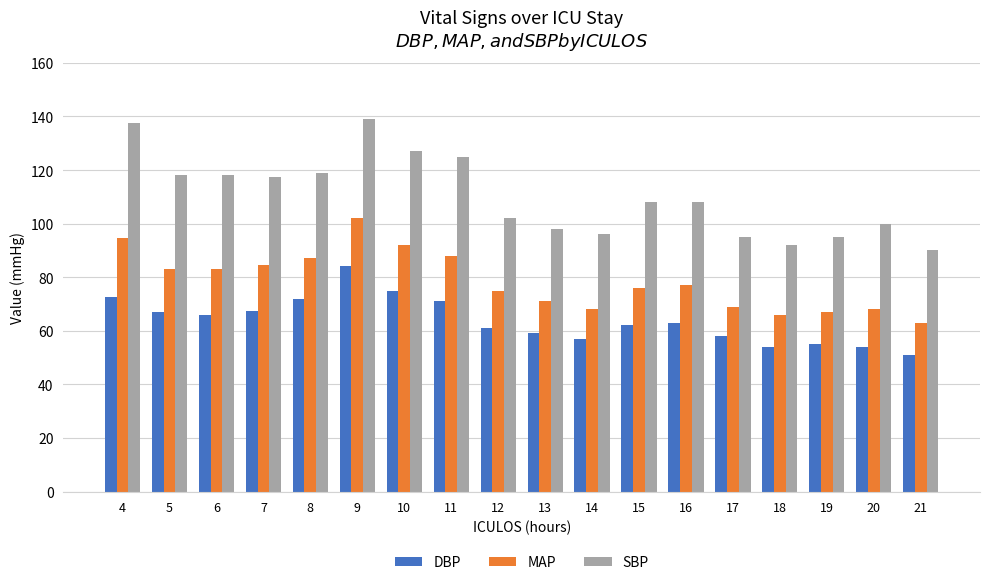

What is the total value across all series at 15?

246.0